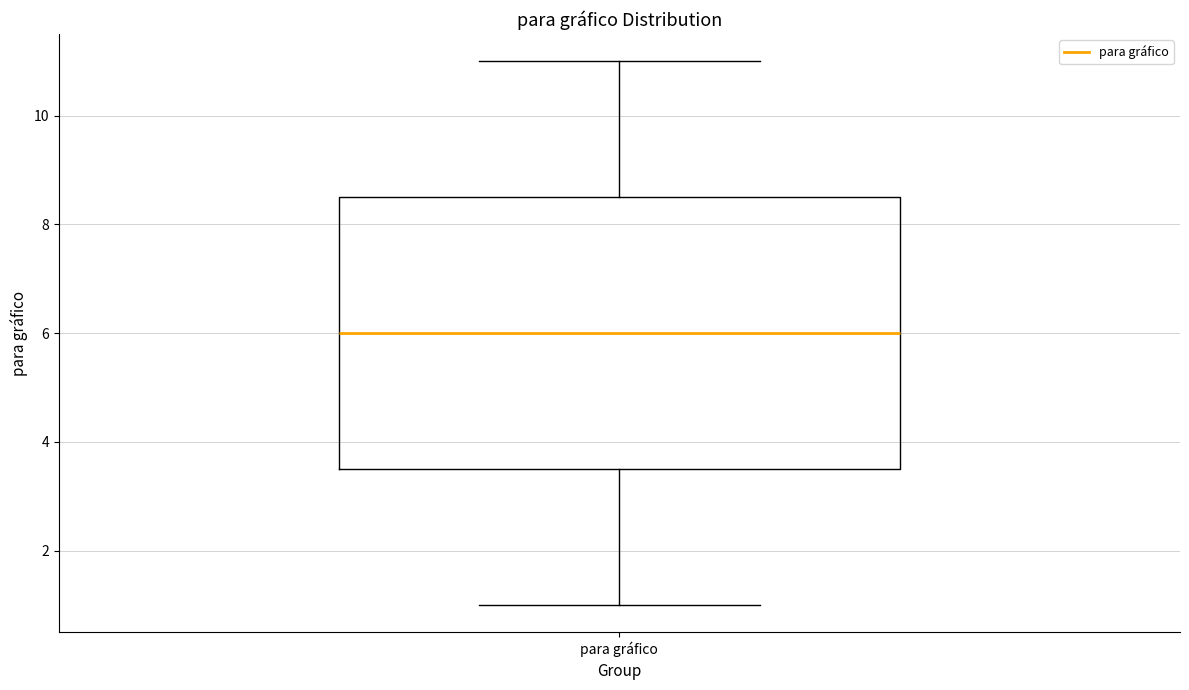

Transcribe this box plot: give where the median line is, the range the box spans, and where the two whiskers end, as read against the y-axis. The values are not printed on the chart, so give them approximately, as read against the axis.

median 6.0, box 3.6 to 8.6, whiskers 1.0 to 11.0